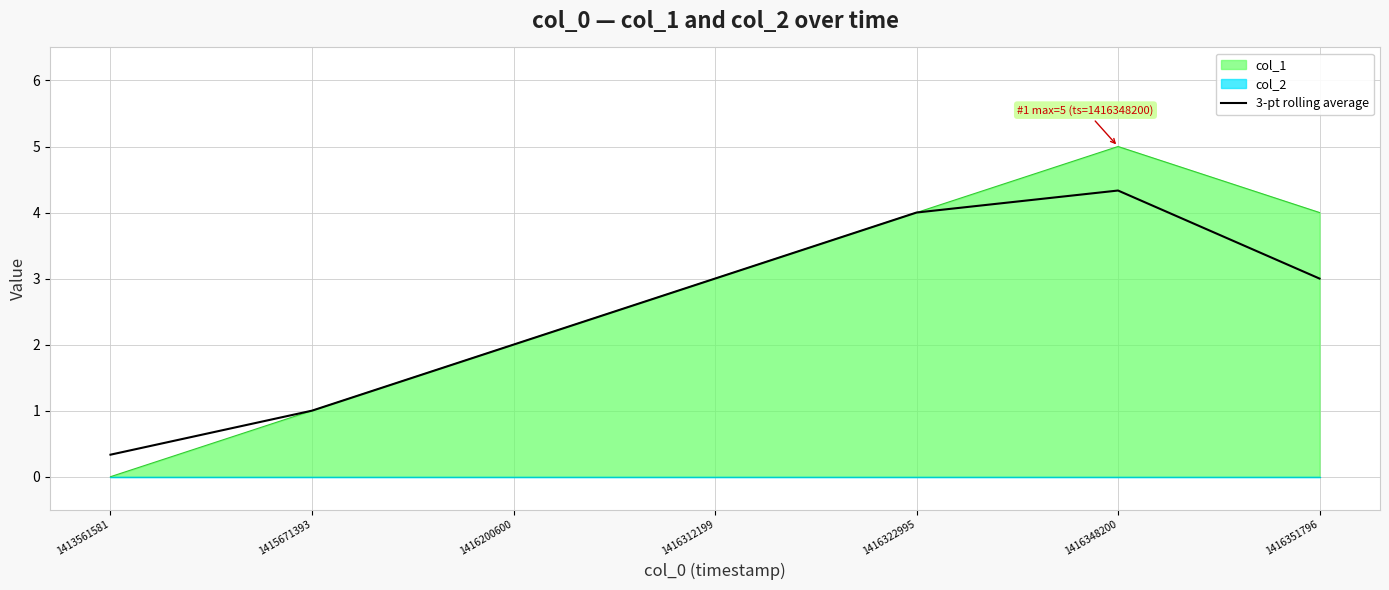

What is the difference between the maximum and second lowest values?

3.3